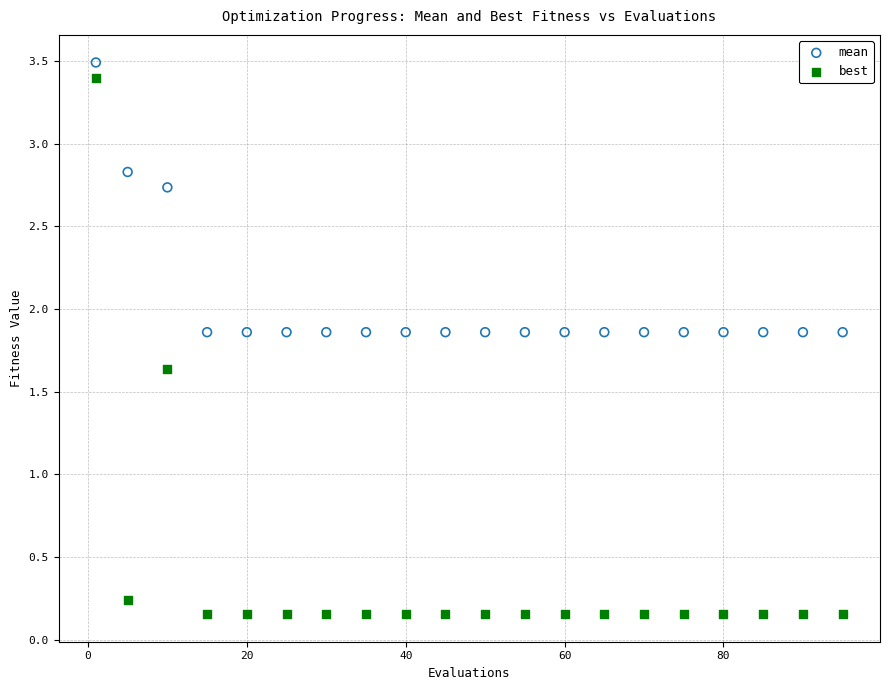

Across all data points, what is the range of X values (max minus min)?

94.0